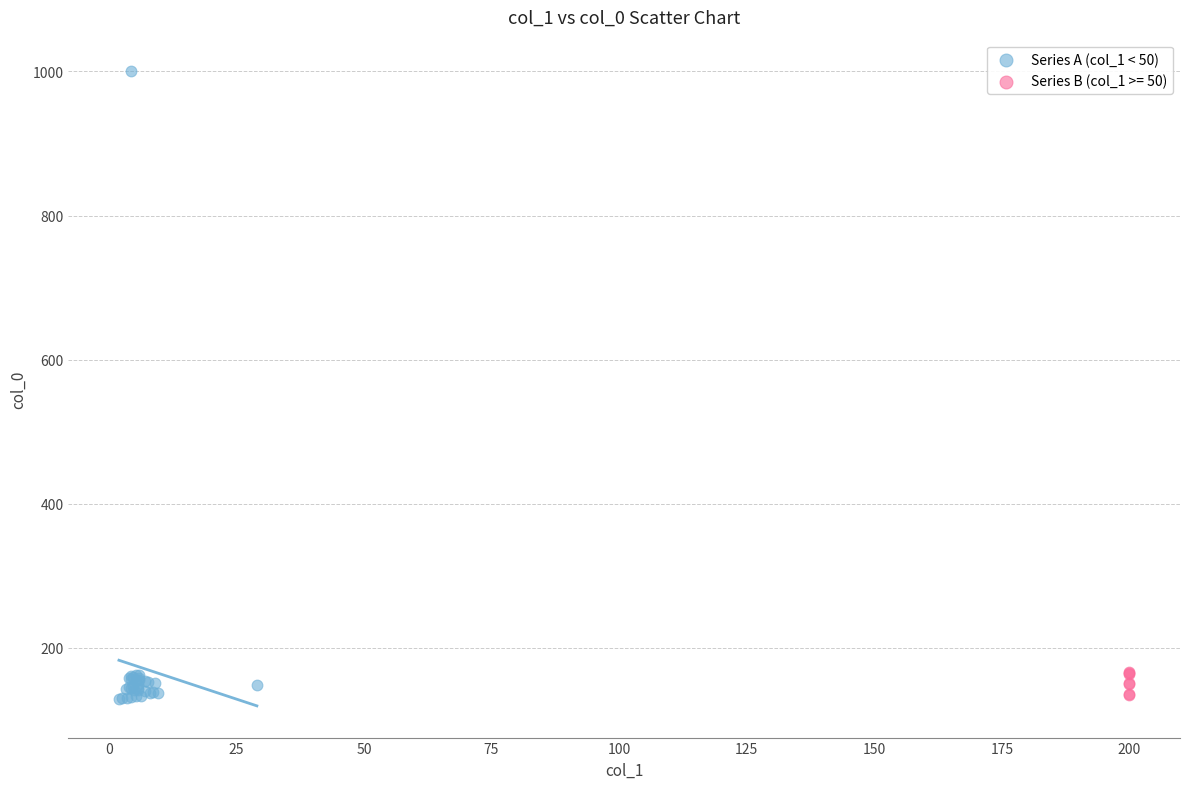

Which series has the widest spread of Y values?

Series A (col_1 < 50)